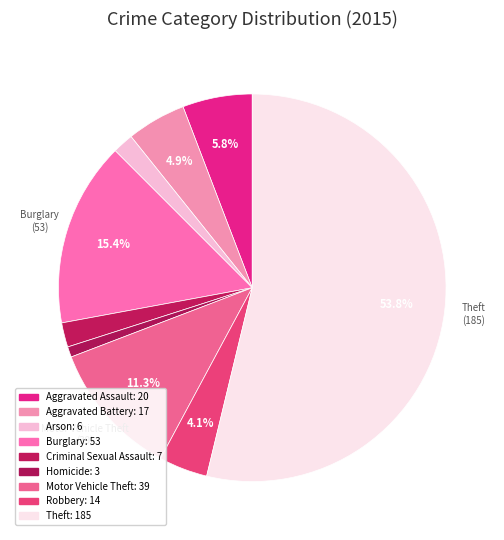

Which slice represents more than half of the pie?

Theft